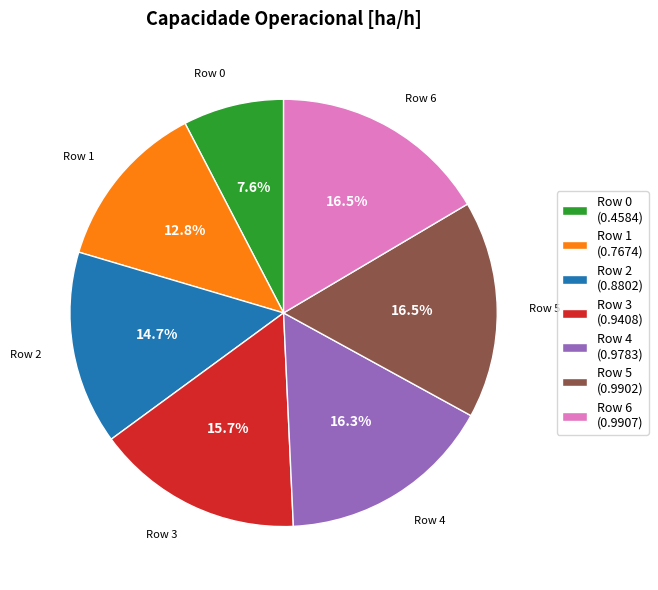

Is there a majority slice in this chart?

No